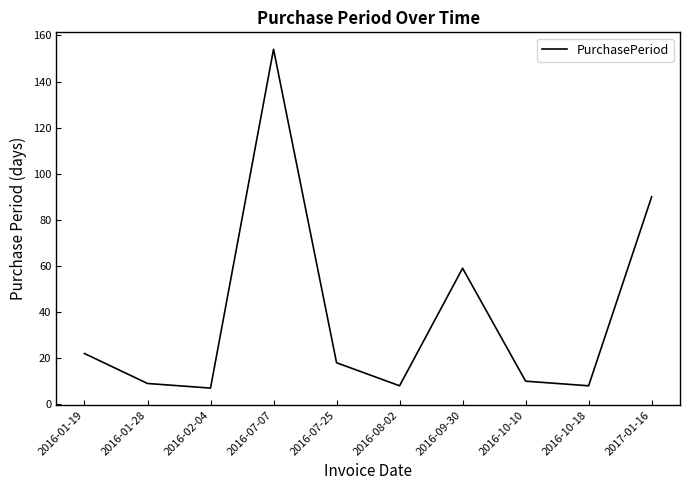

Is it true that the value at 2016-01-28 is 9?

True